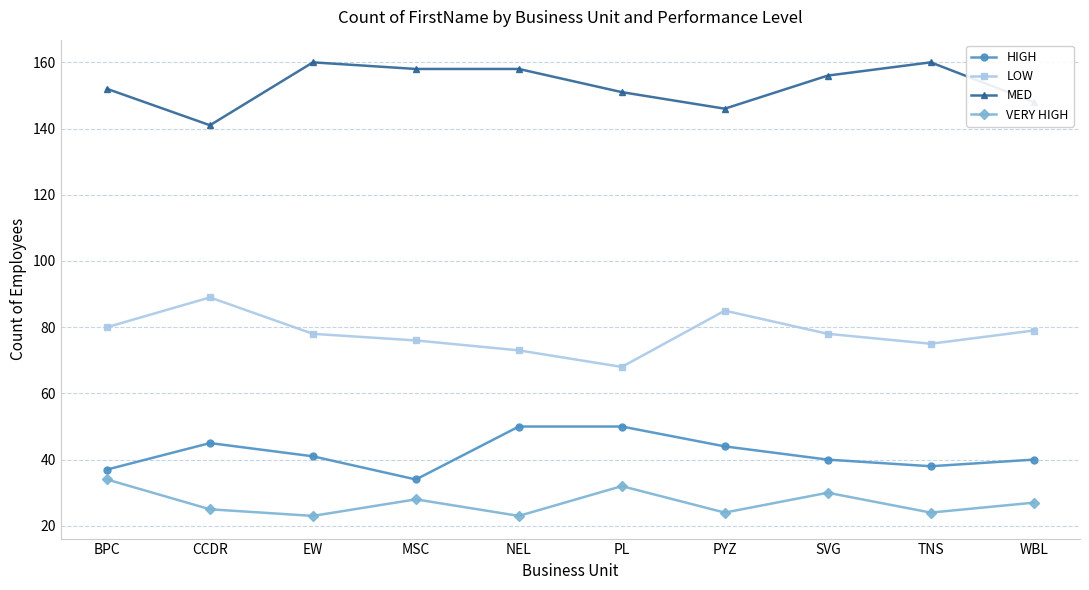

How many data points in VERY HIGH are less than 27?

5